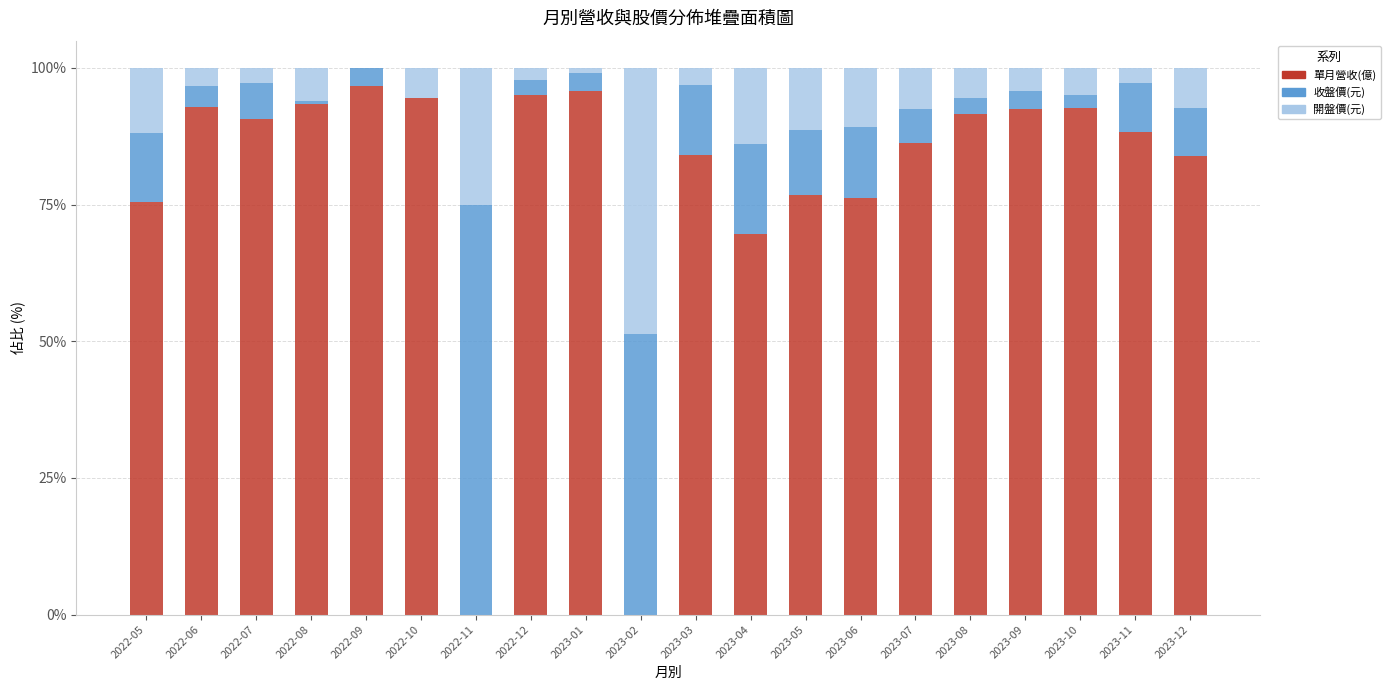

What is the total value across all series at 2023-12?

100.0